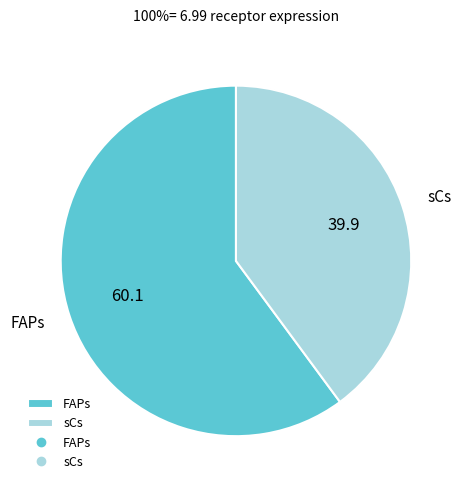

True or false: FAPs accounts for 69% of the total.

False